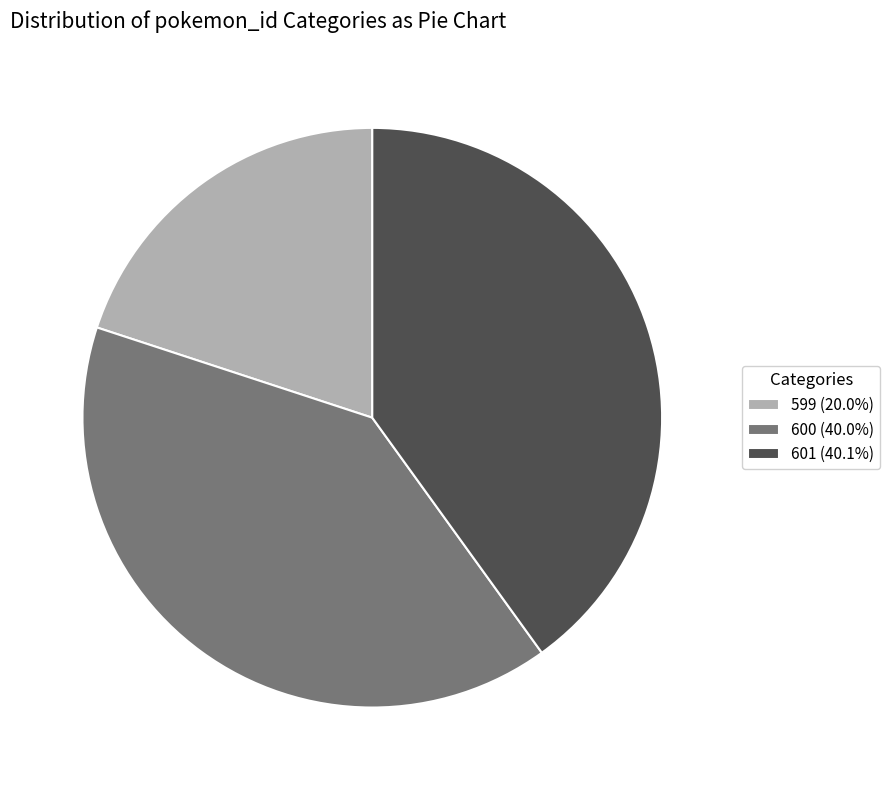

Approximately how many times larger is the value at 599 (20.0%) compared to 600 (40.0%)?

0.5